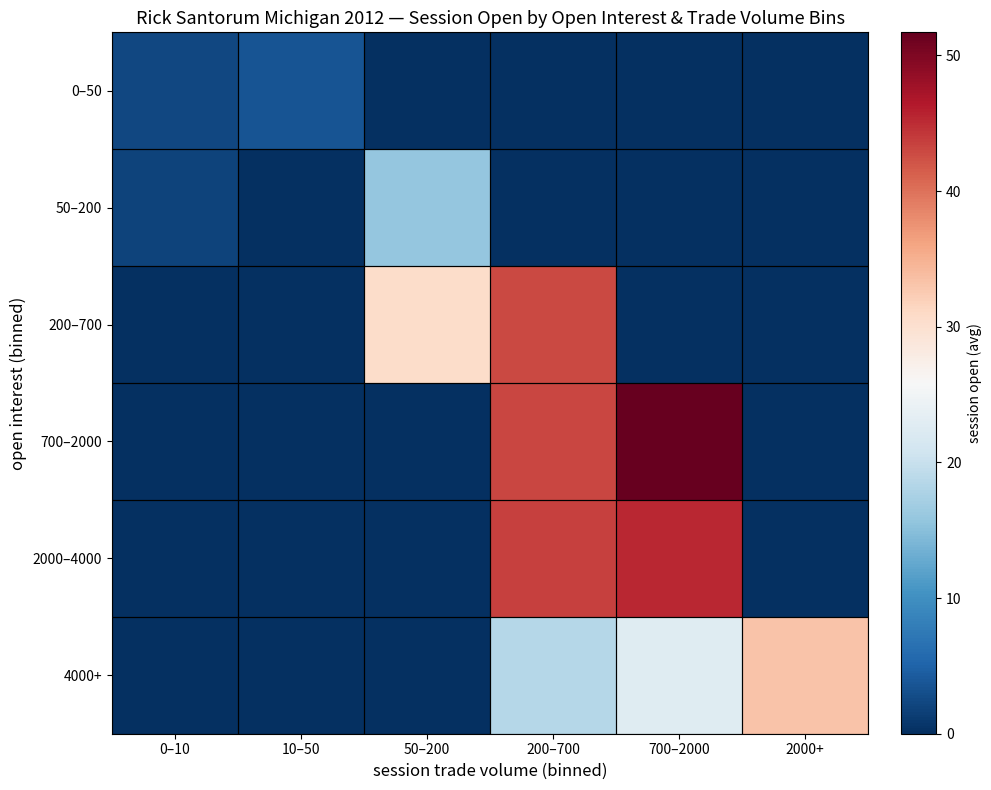

What is the total value across all series at 0–10?

4.3